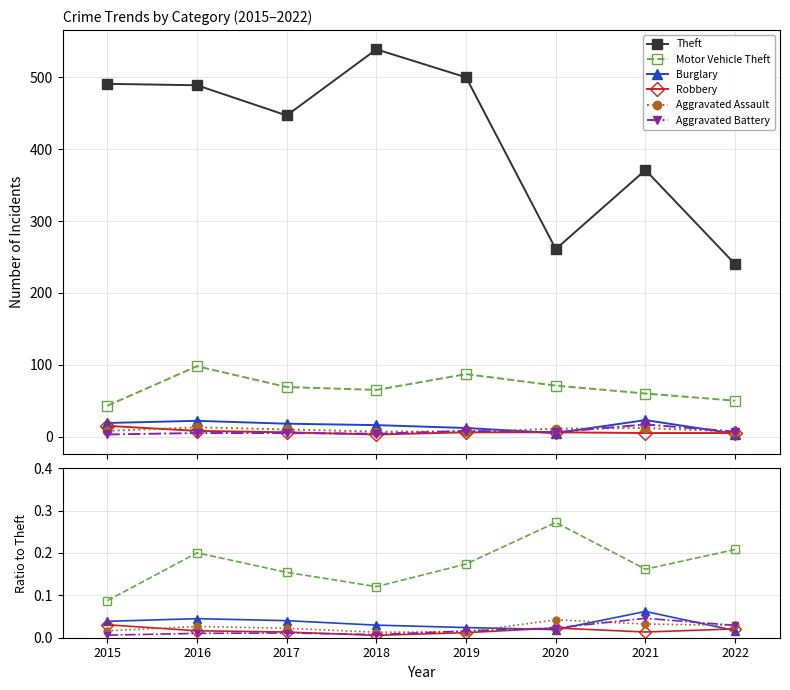

The value of Theft at 2015 is 0.5. True or false?

False